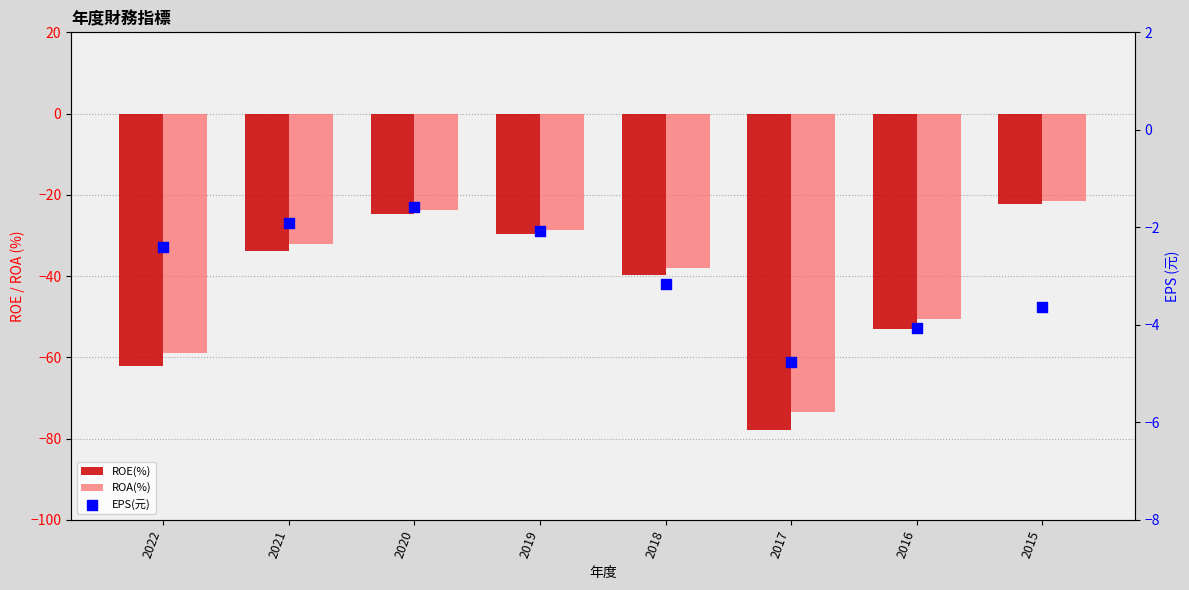

Which series has the widest spread of Y values?

ROE(%)